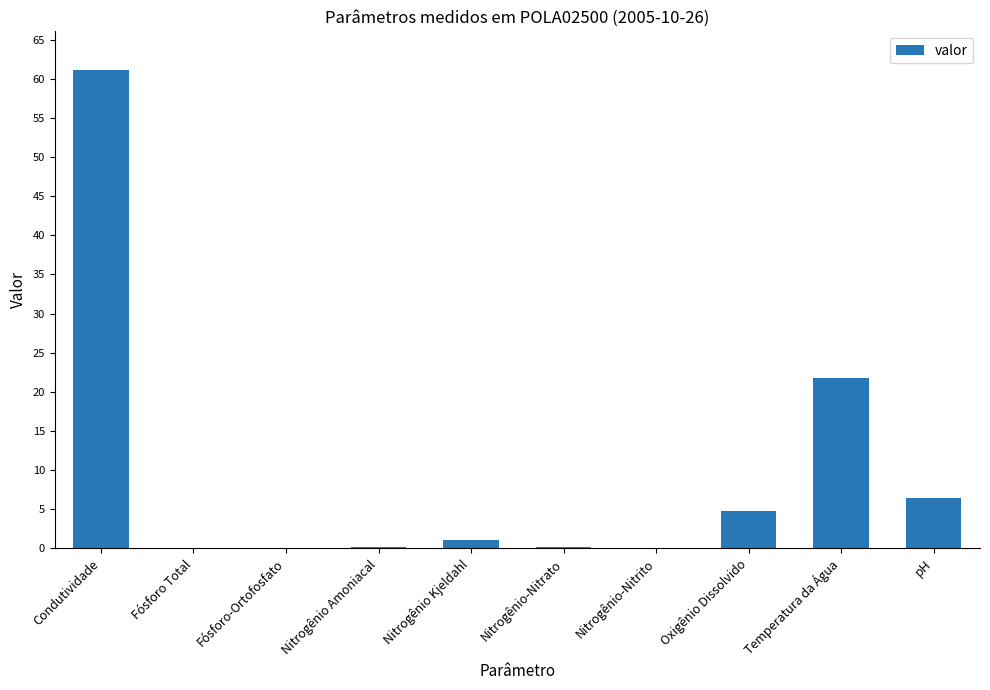

What is the greatest value displayed?

61.2